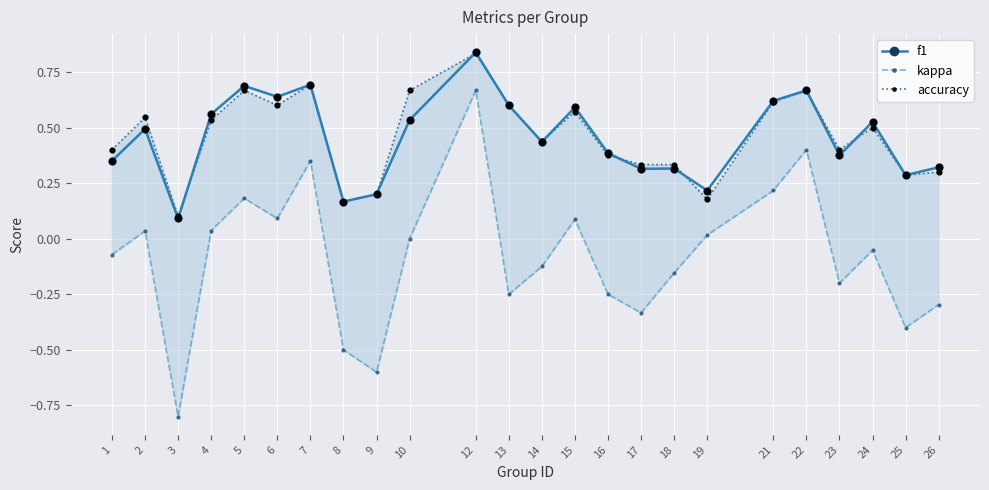

At how many categories does at least one series exceed 0?

24